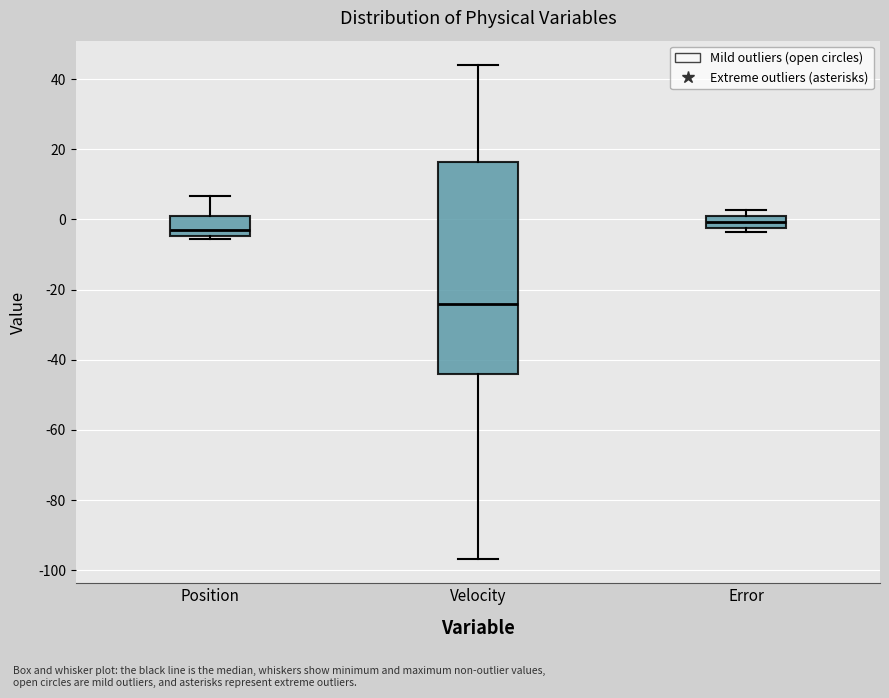

Comparing the boxes themselves (not the whiskers), which one is the tallest?

Velocity